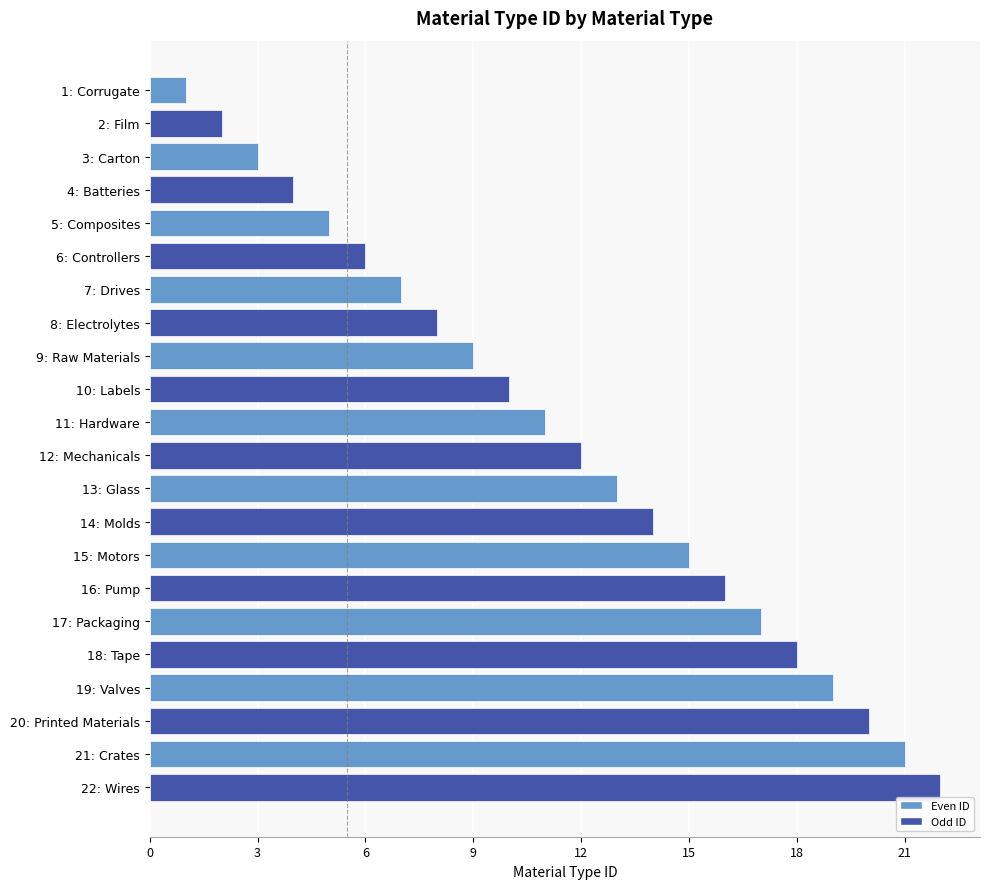

Rank the categories by value from highest to lowest.

22: Wires, 21: Crates, 20: Printed Materials, 19: Valves, 18: Tape, 17: Packaging, 16: Pump, 15: Motors, 14: Molds, 13: Glass, 12: Mechanicals, 11: Hardware, 10: Labels, 9: Raw Materials, 8: Electrolytes, 7: Drives, 6: Controllers, 5: Composites, 4: Batteries, 3: Carton, 2: Film, 1: Corrugate